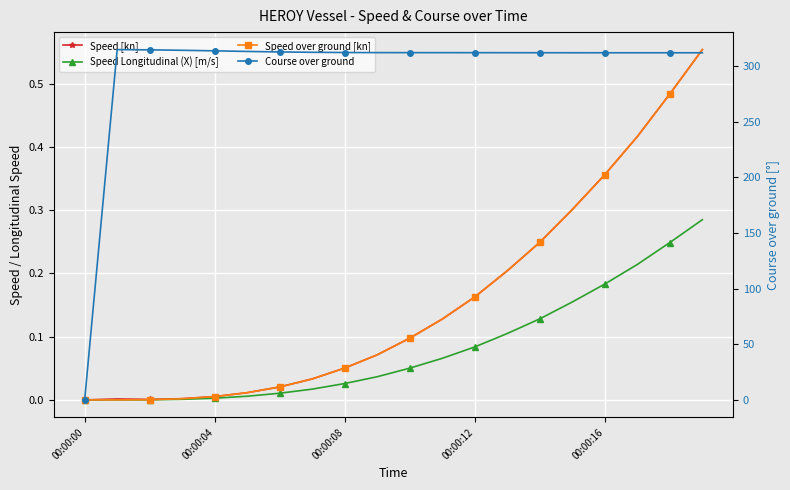

Which series has the largest total across all categories?

Course over ground